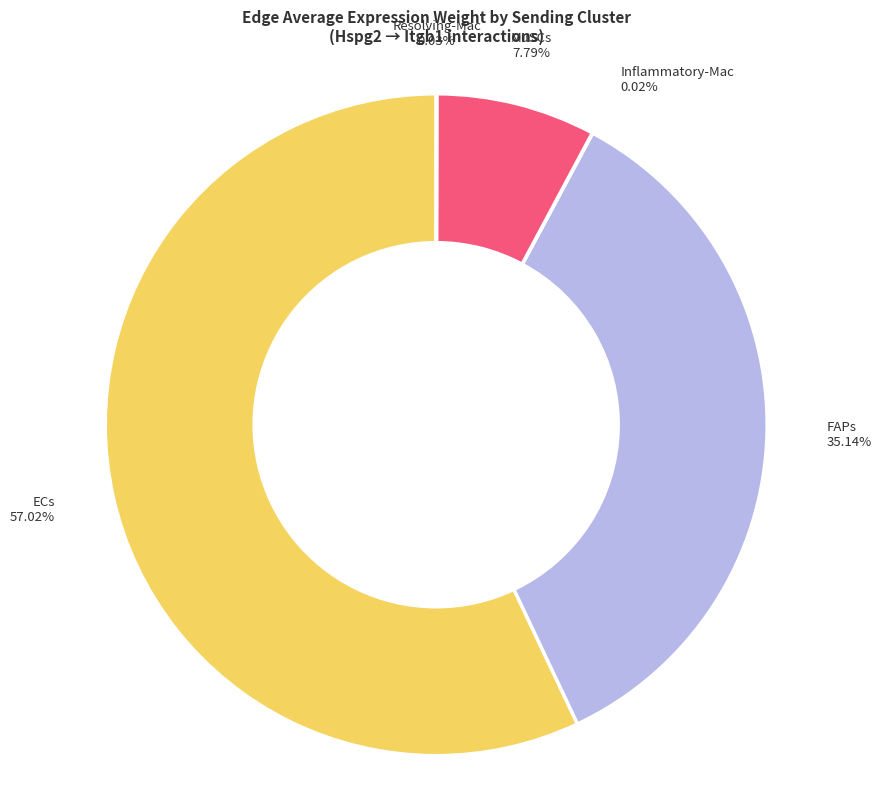

Is there any slice that represents more than half of the pie?

Yes